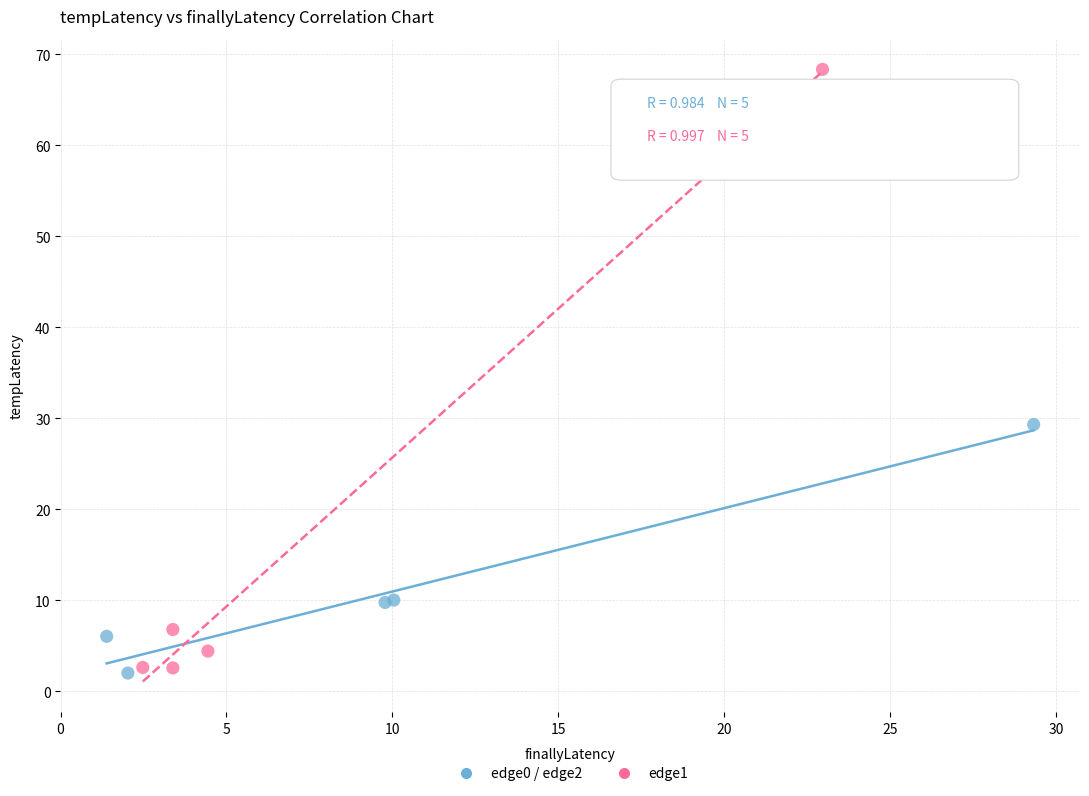

Which series reaches the maximum Y coordinate?

edge1